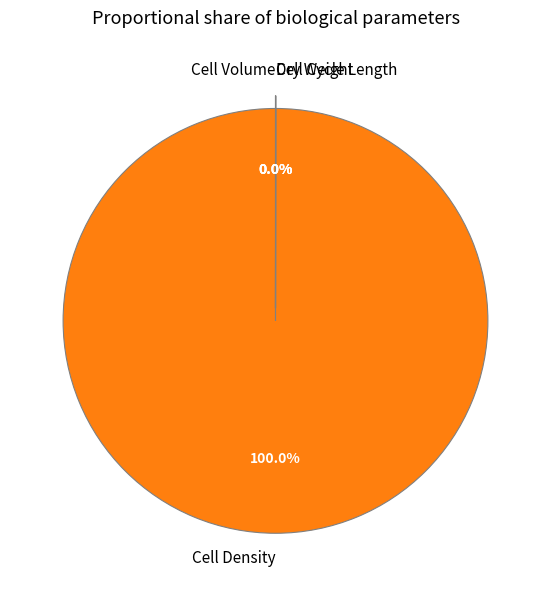

Which category has the smallest portion of the pie?

Cell Volume